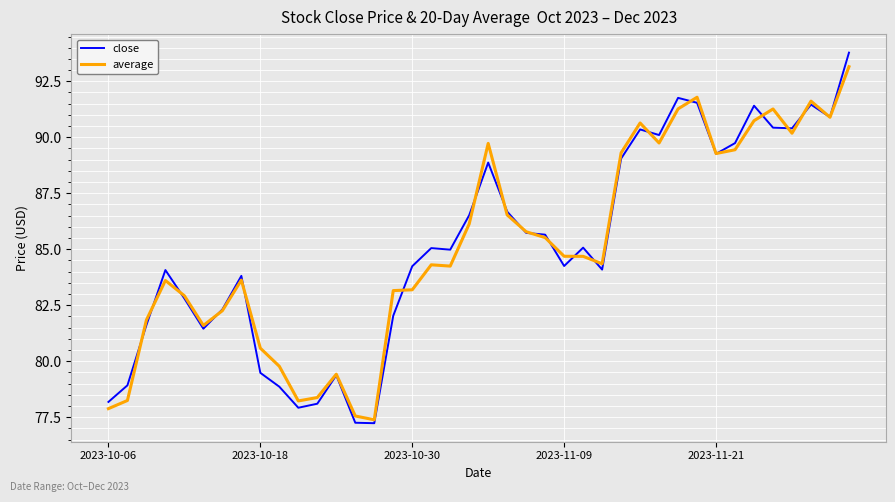

Which series has the widest spread of values?

close